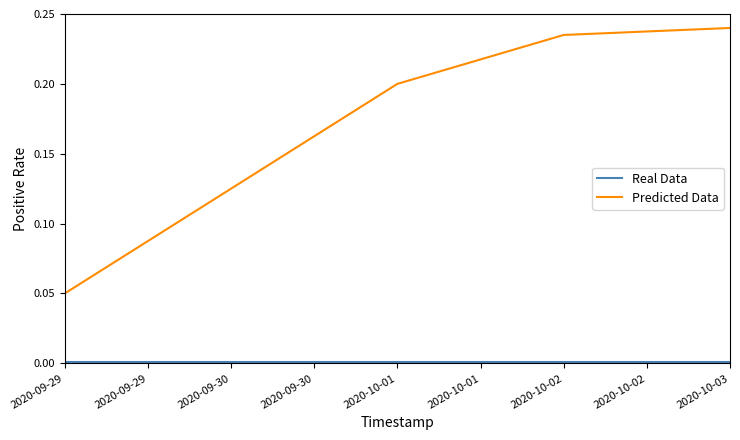

The value of Predicted Data at 2020-10-02 is 0.1. True or false?

False